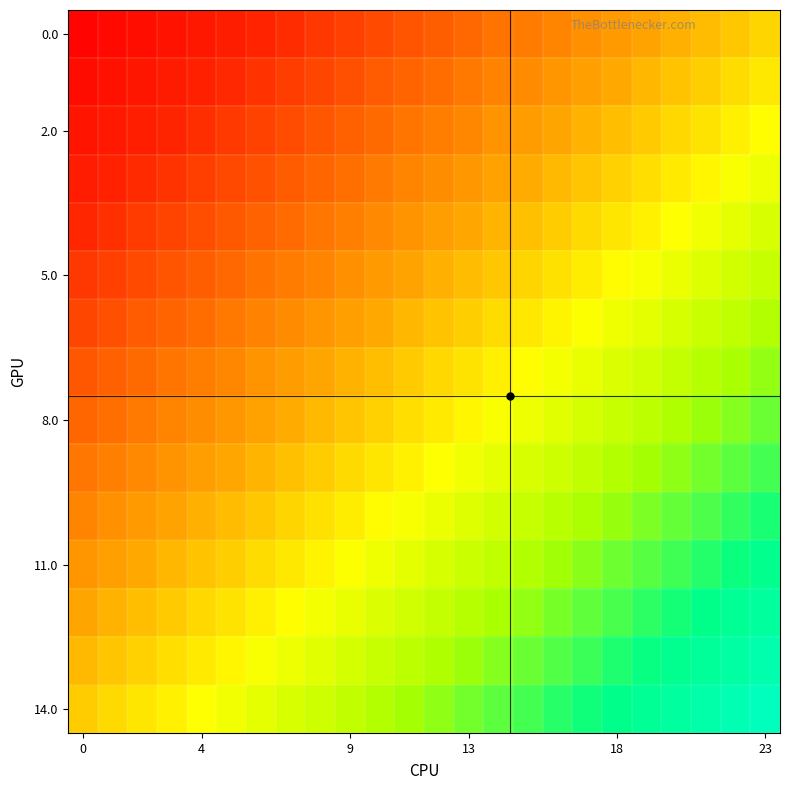

Count the number of categories in the chart.

24